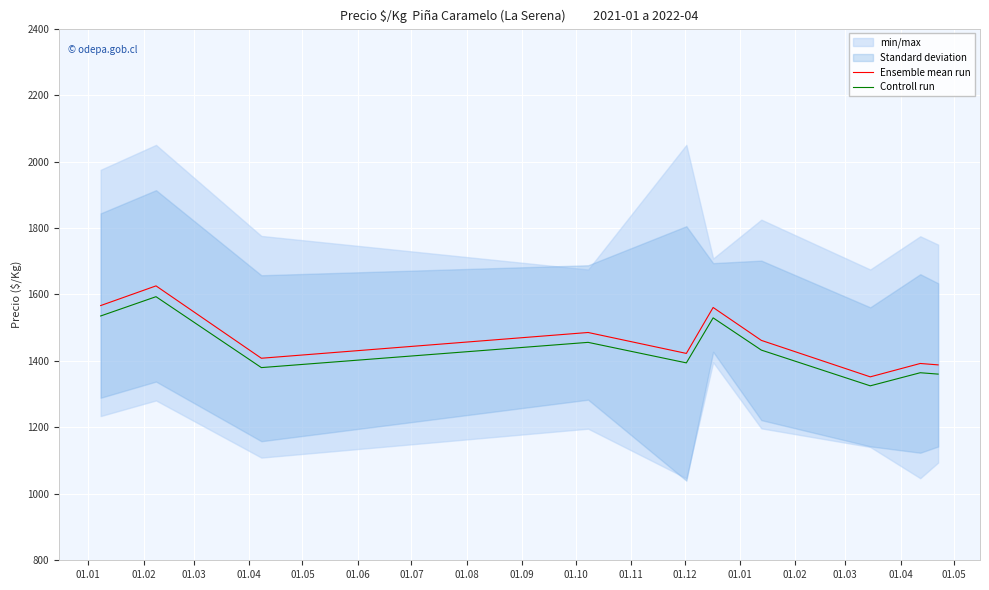

What is the smallest value displayed?

1325.0